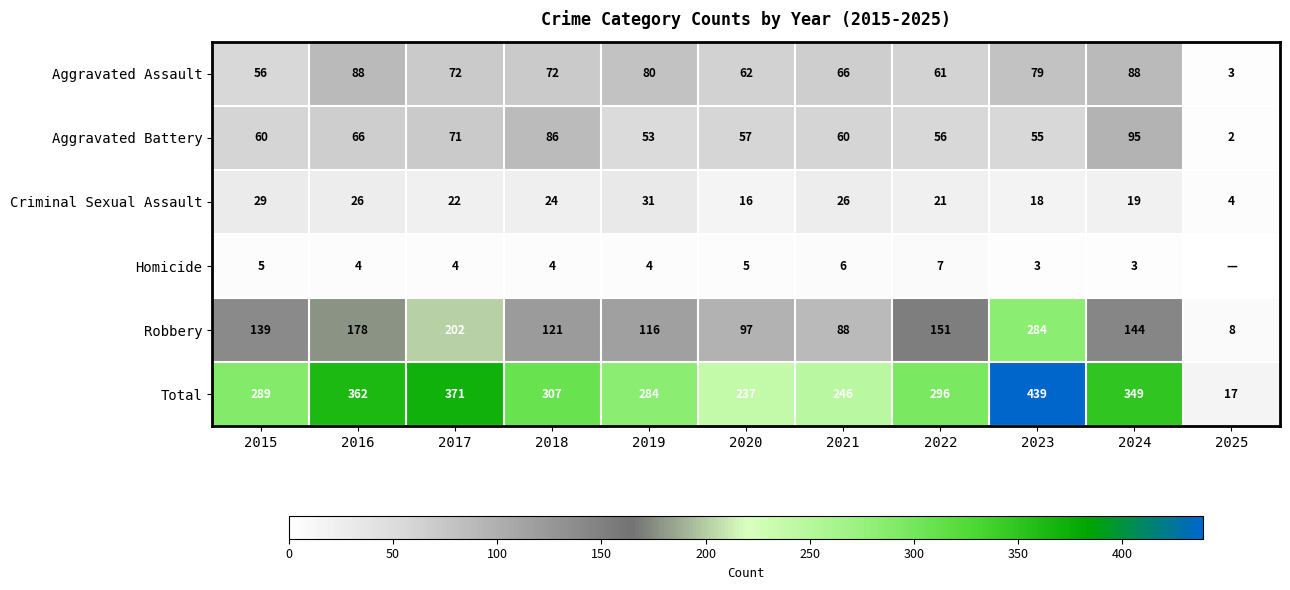

Between 2021 and 2020, which is larger?

2021